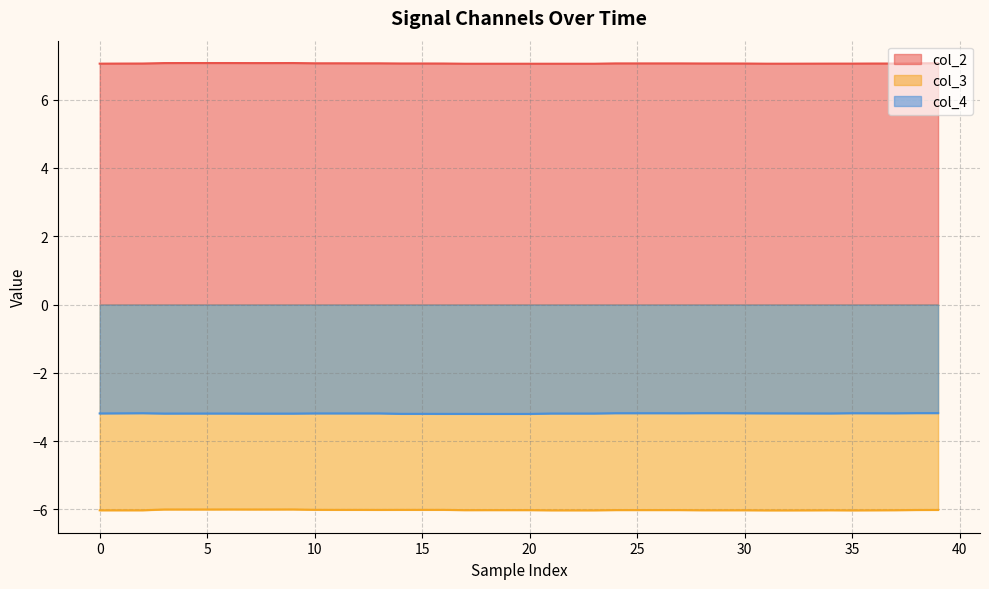

List the series in order of their peak value, lowest first.

col_3, col_4, col_2